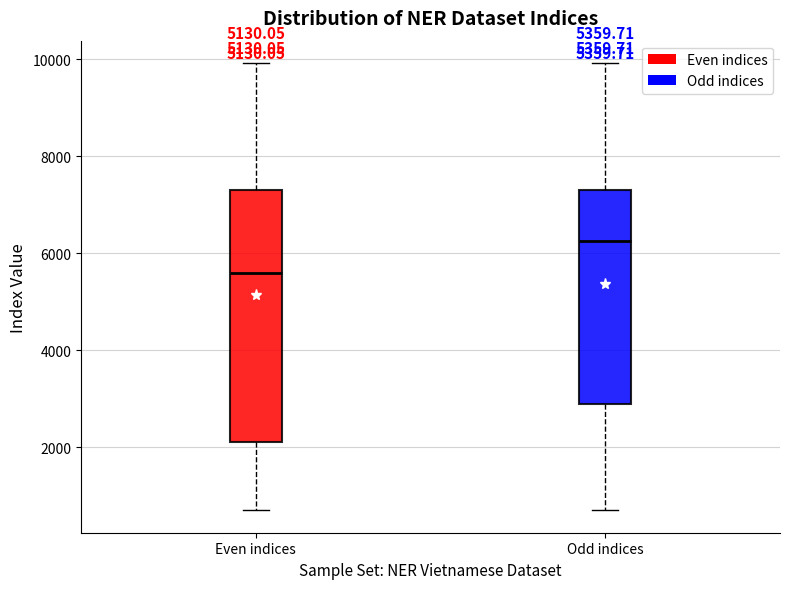

Which box's median line is the highest?

Odd indices